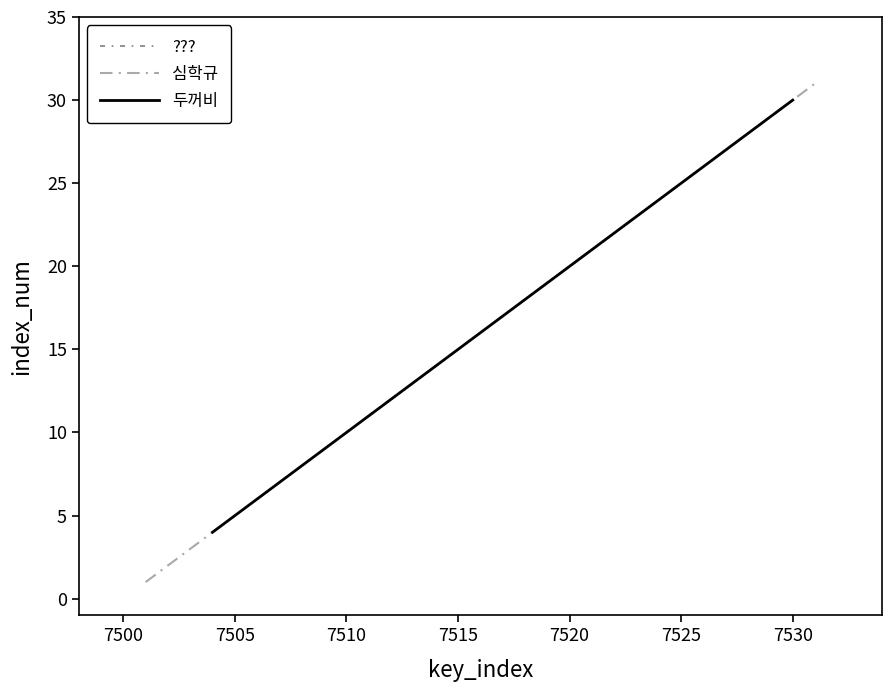

Reading left to right, transcribe all the data shown in this chart.

1	3	6	7	12	28	31